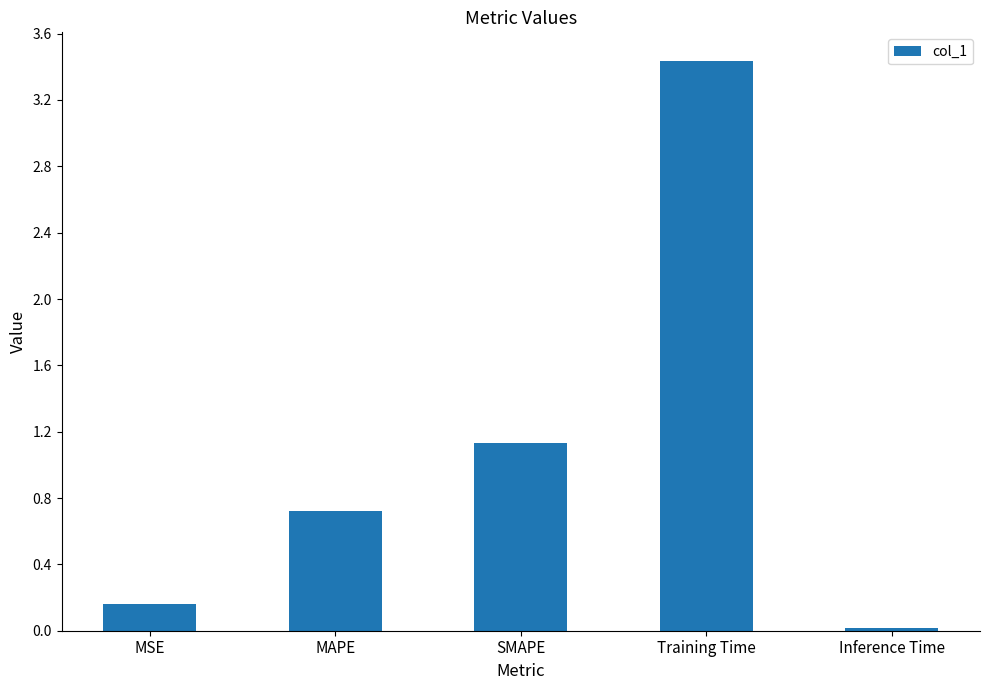

At which category does the chart reach its peak across all series?

Training Time